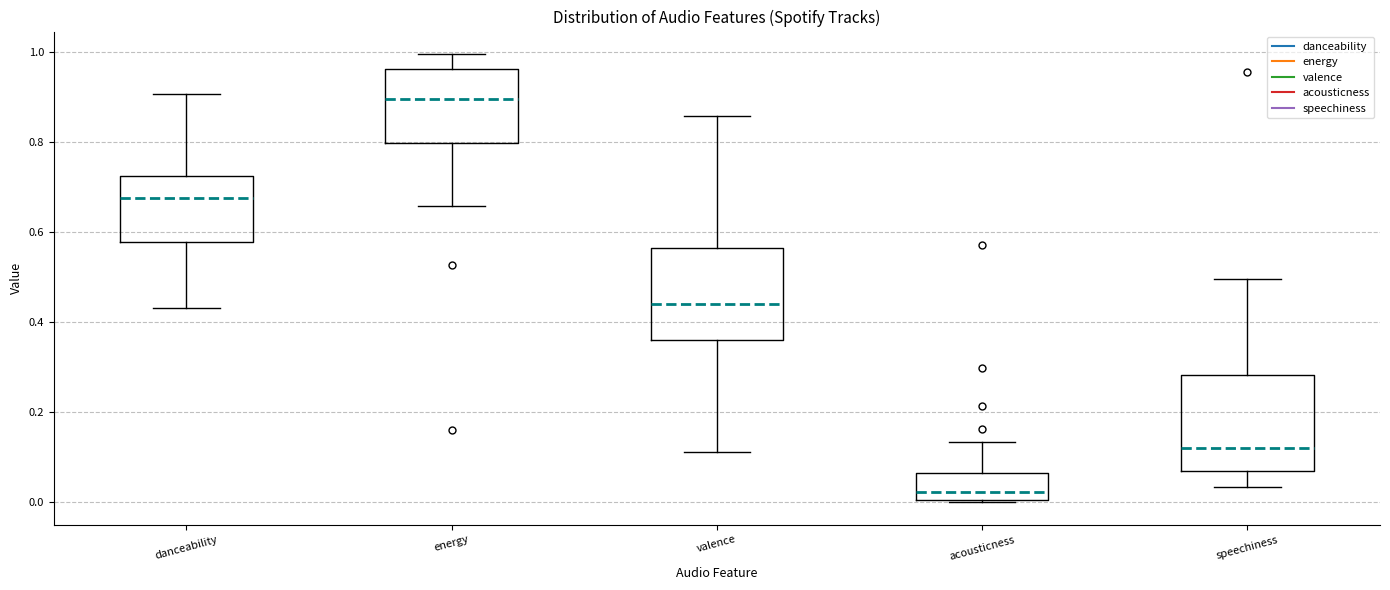

Reading left to right, read every box against the y-axis: the position of its median line, the range the box covers, and the ends of its whiskers. The values are not printed on the chart, so give them approximately, as read against the axis.

danceability: median 0.68, box 0.58 to 0.72, whiskers 0.44 to 0.90
energy: median 0.90, box 0.80 to 0.96, whiskers 0.66 to 1.00
valence: median 0.44, box 0.36 to 0.56, whiskers 0.12 to 0.86
acousticness: median 0.02, box 0.00 to 0.06, whiskers 0.00 to 0.14
speechiness: median 0.12, box 0.06 to 0.28, whiskers 0.04 to 0.50